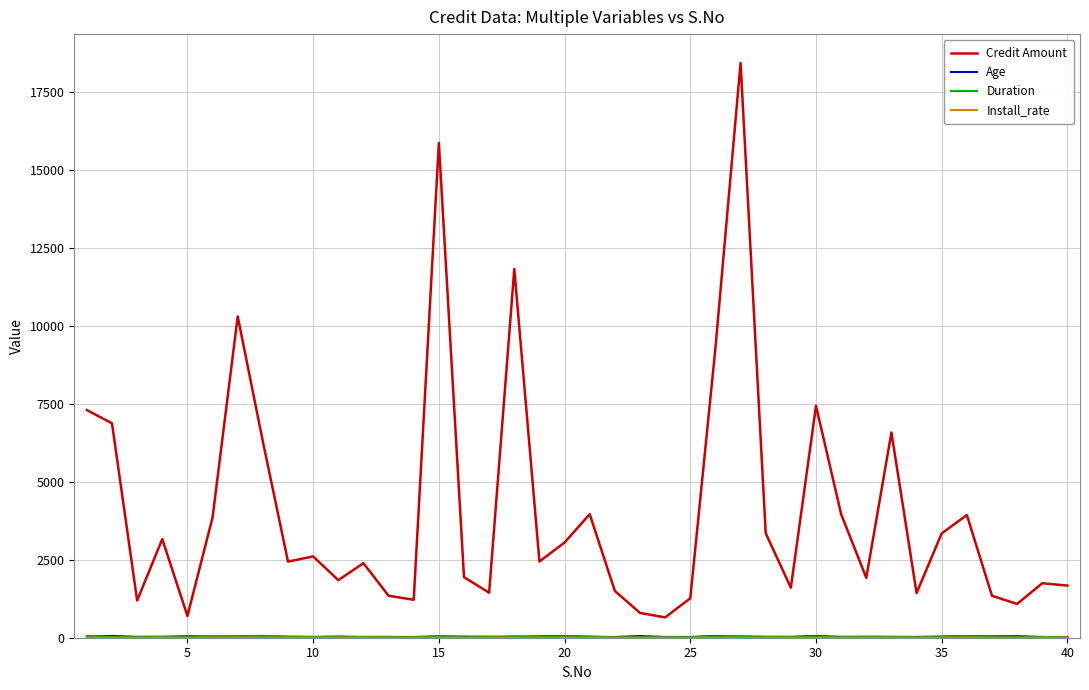

What is the maximum value shown in the chart?

18424